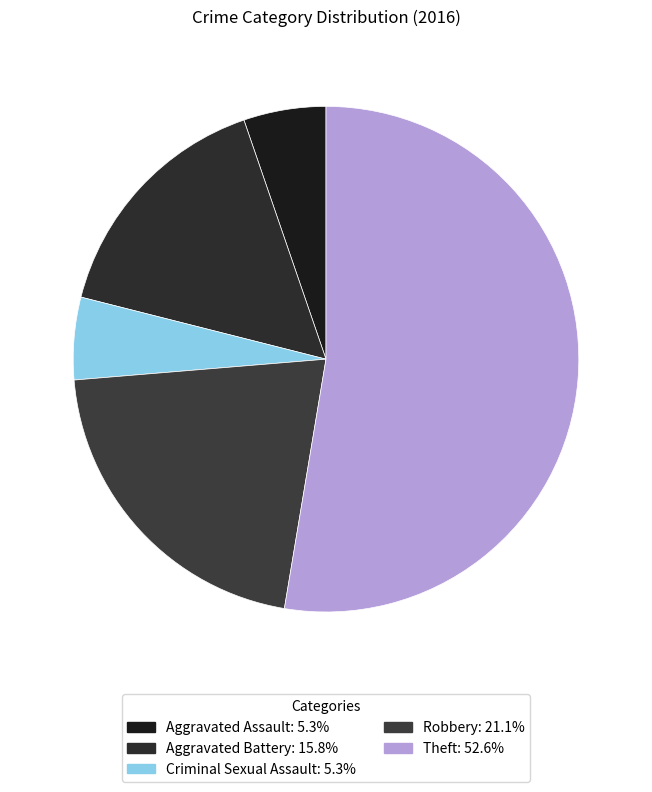

What percentage do Robbery and Aggravated Battery together represent?

36.8%